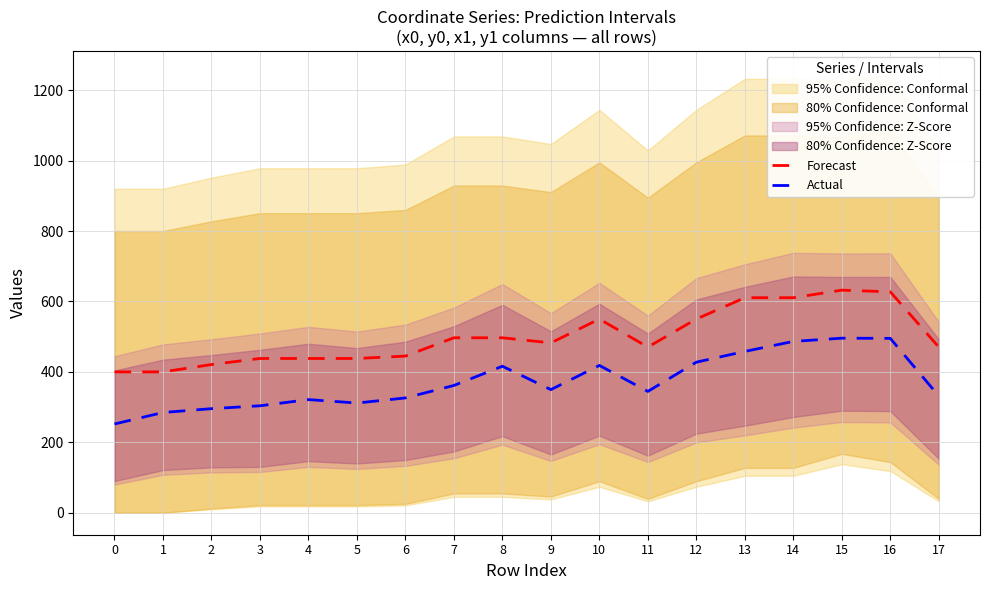

Which has a higher value, 5 or 1?

5